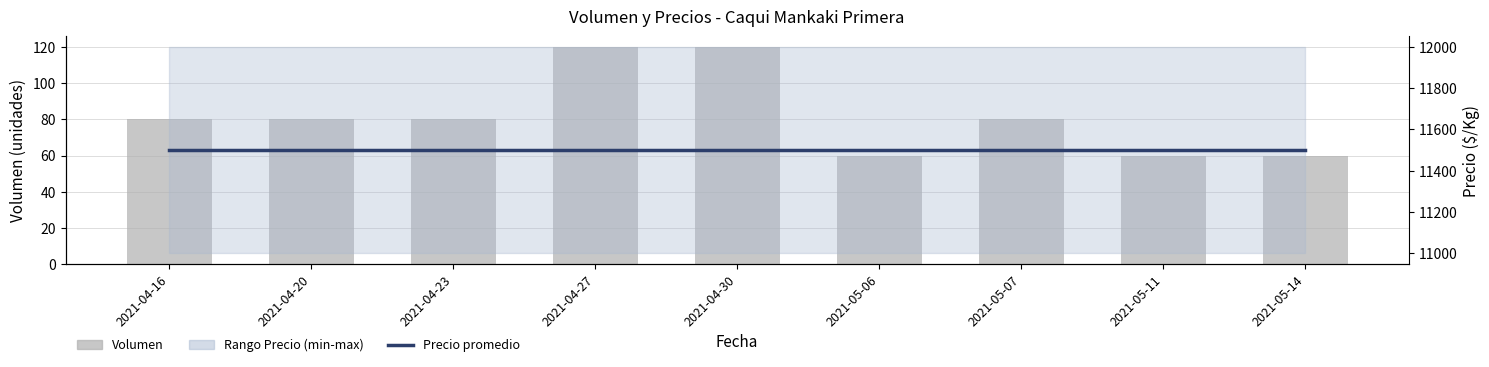

What position from the left is 2021-04-20?

2